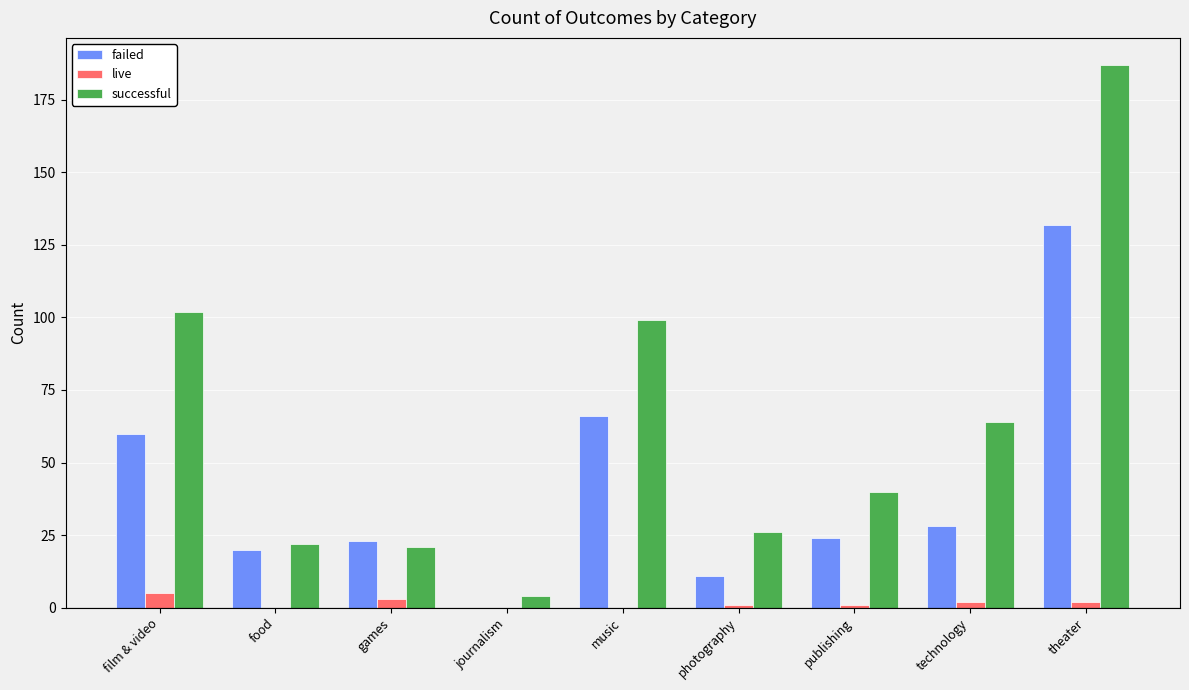

At which label is failed closest to 66?

music